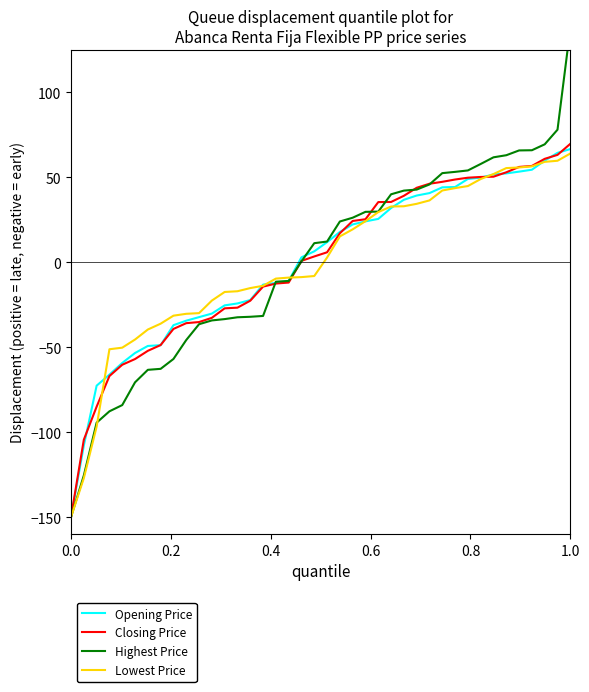

List the series in order of their peak value, lowest first.

Lowest Price, Opening Price, Closing Price, Highest Price